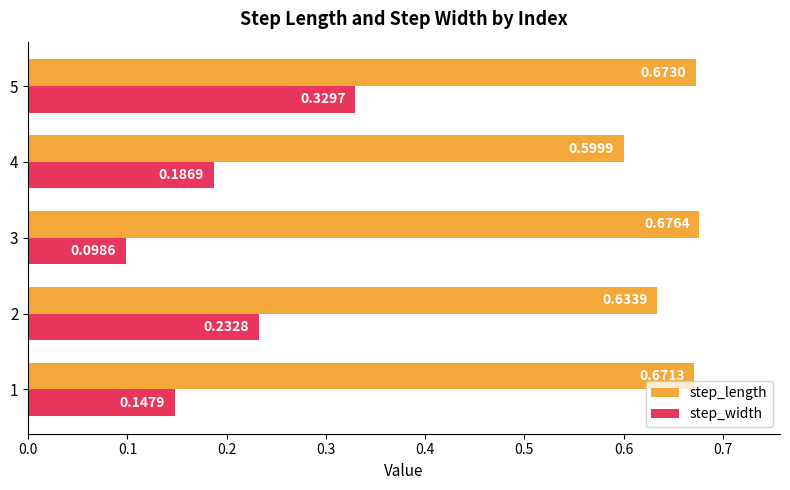

Which series has the largest total across all categories?

step_length